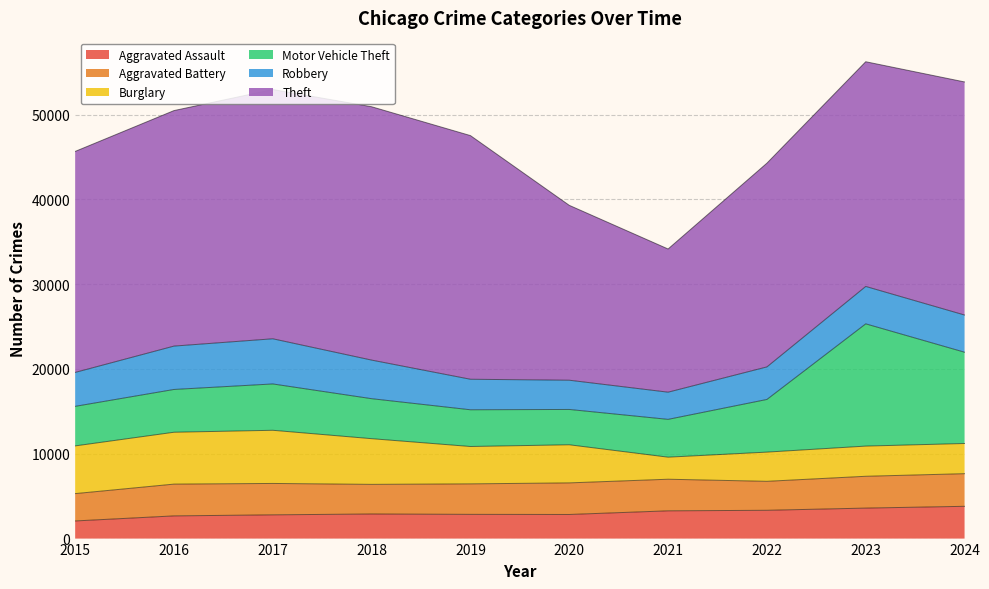

Where is Aggravated Battery nearest to the value 3536?

2018